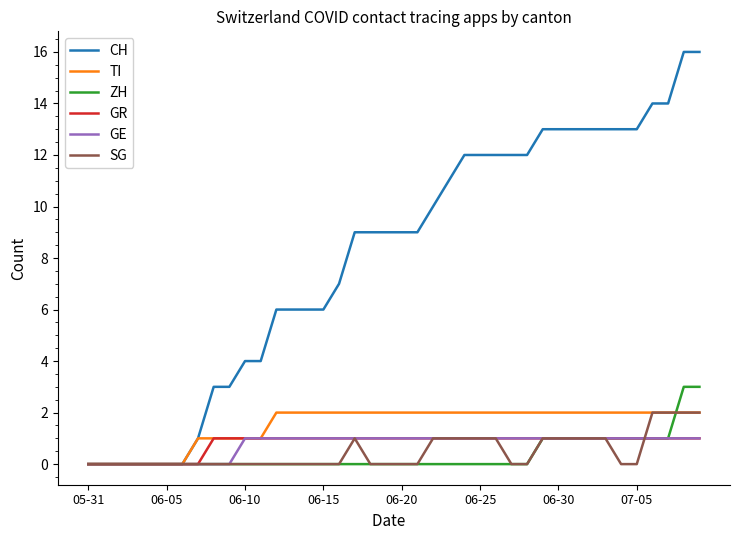

Reading right to left, transcribe all the data shown in this chart.

CH: 16	16	14	14	13	13	13	13	13	13	13	12	12	12	12	12	11	10	9	9	9	9	9	7	6	6	6	6	4	4	3	3	1	0	0	0	0	0	0	0
TI: 2	2	2	2	2	2	2	2	2	2	2	2	2	2	2	2	2	2	2	2	2	2	2	2	2	2	2	2	1	1	1	1	1	0	0	0	0	0	0	0
ZH: 3	3	1	1	1	1	1	1	1	1	1	0	0	0	0	0	0	0	0	0	0	0	0	0	0	0	0	0	0	0	0	0	0	0	0	0	0	0	0	0
GR: 1	1	1	1	1	1	1	1	1	1	1	1	1	1	1	1	1	1	1	1	1	1	1	1	1	1	1	1	1	1	1	1	0	0	0	0	0	0	0	0
GE: 1	1	1	1	1	1	1	1	1	1	1	1	1	1	1	1	1	1	1	1	1	1	1	1	1	1	1	1	1	1	0	0	0	0	0	0	0	0	0	0
SG: 2	2	2	2	0	0	1	1	1	1	1	0	0	1	1	1	1	1	0	0	0	0	1	0	0	0	0	0	0	0	0	0	0	0	0	0	0	0	0	0